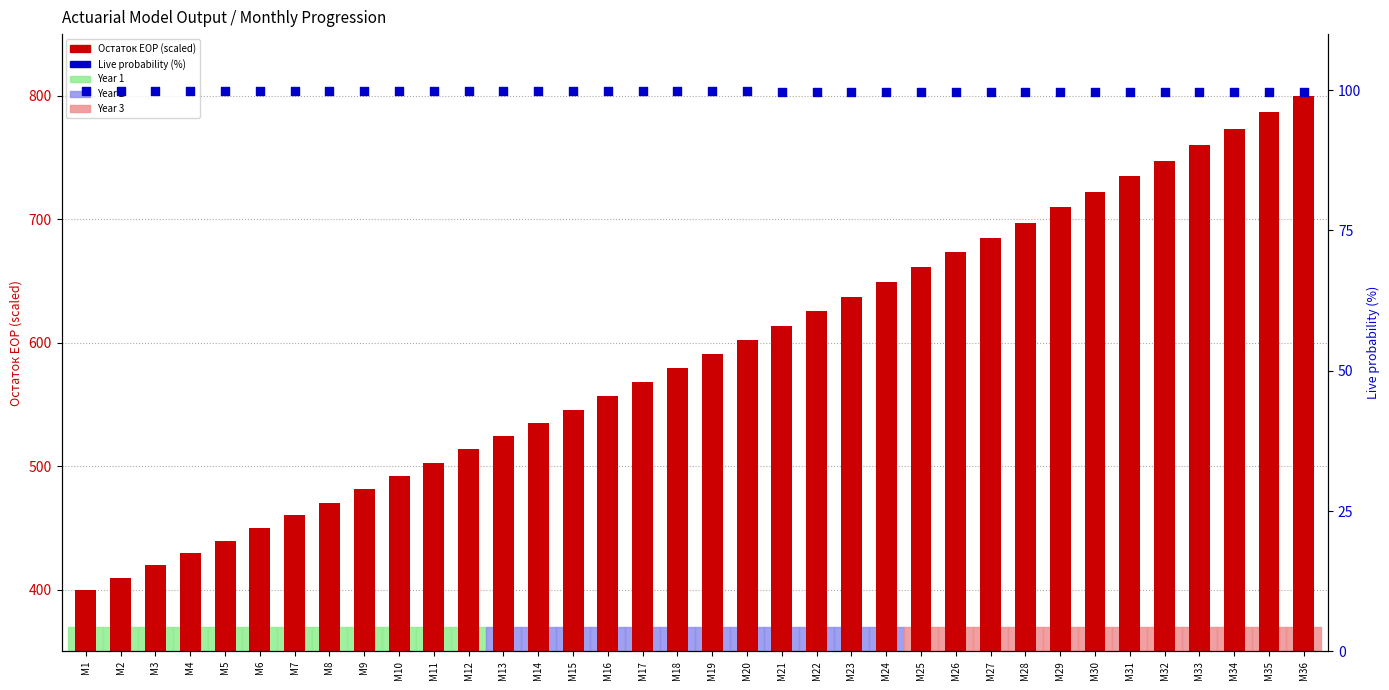

Which series contains the lowest Y value?

Live probability (%)